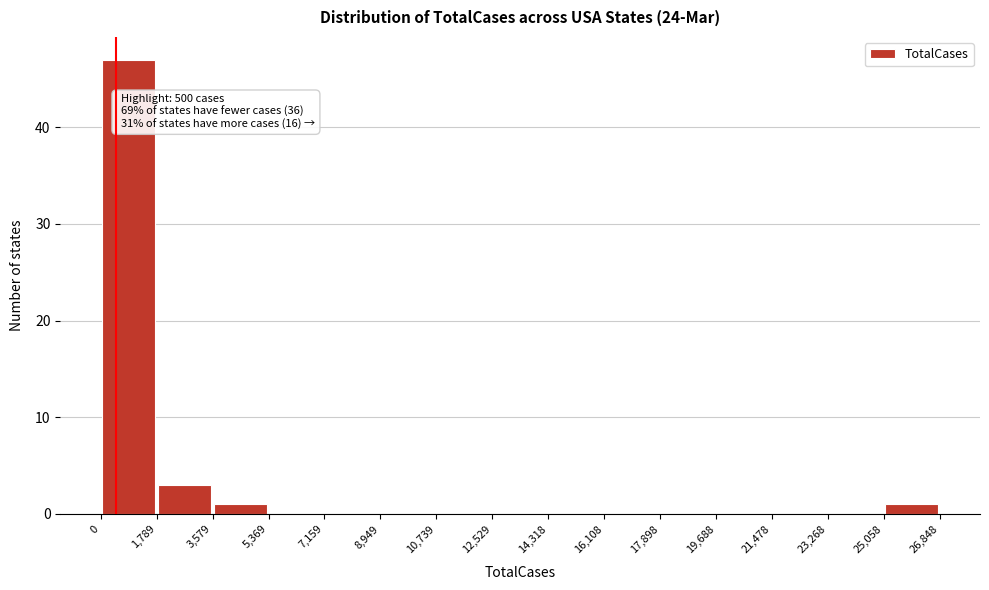

Which range on the x-axis has the tallest bar?

0 to 1,789